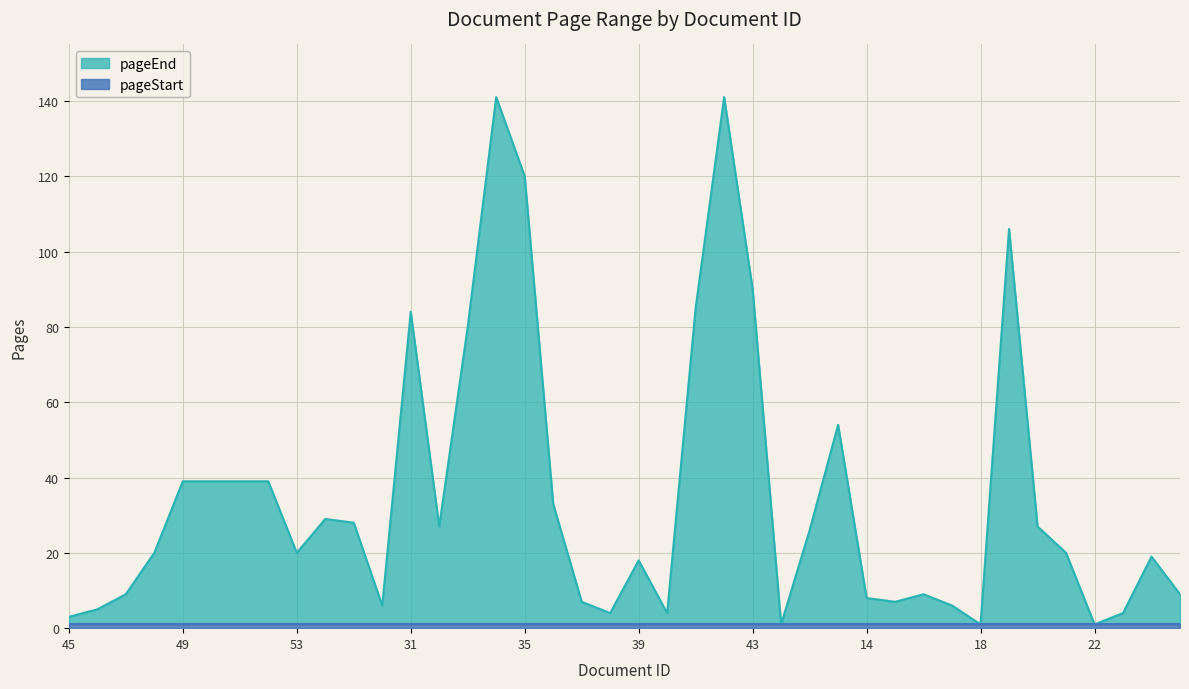

How many values exceed 20?

19